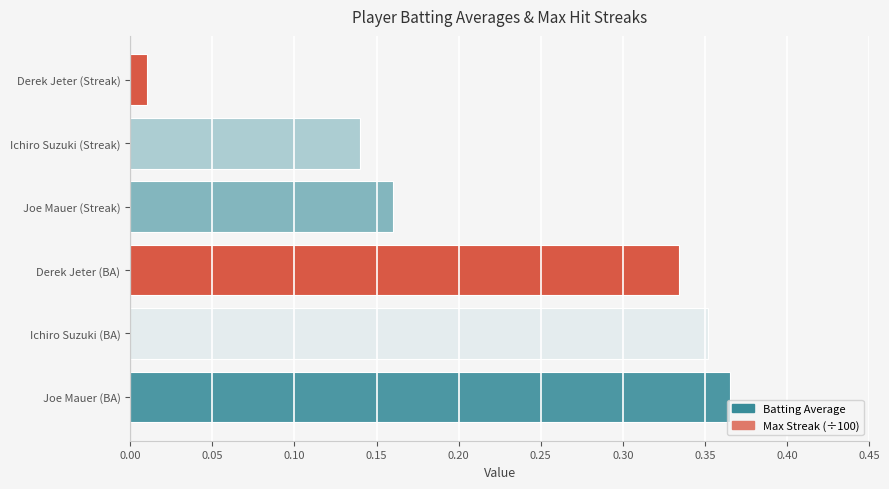

Which series has the widest spread of values?

Max Streak (÷100)